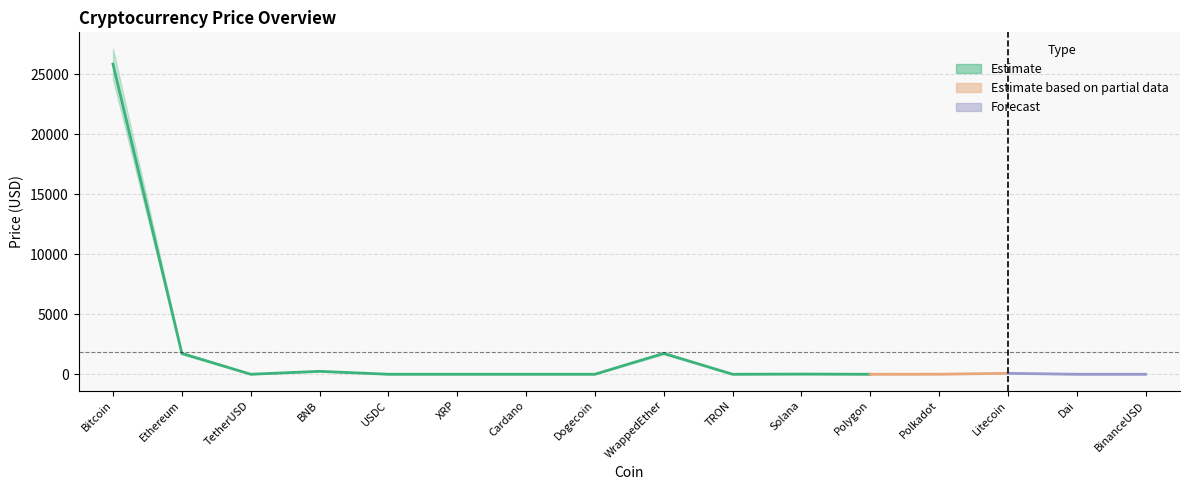

What is the label of the 6th point from the left?

XRP